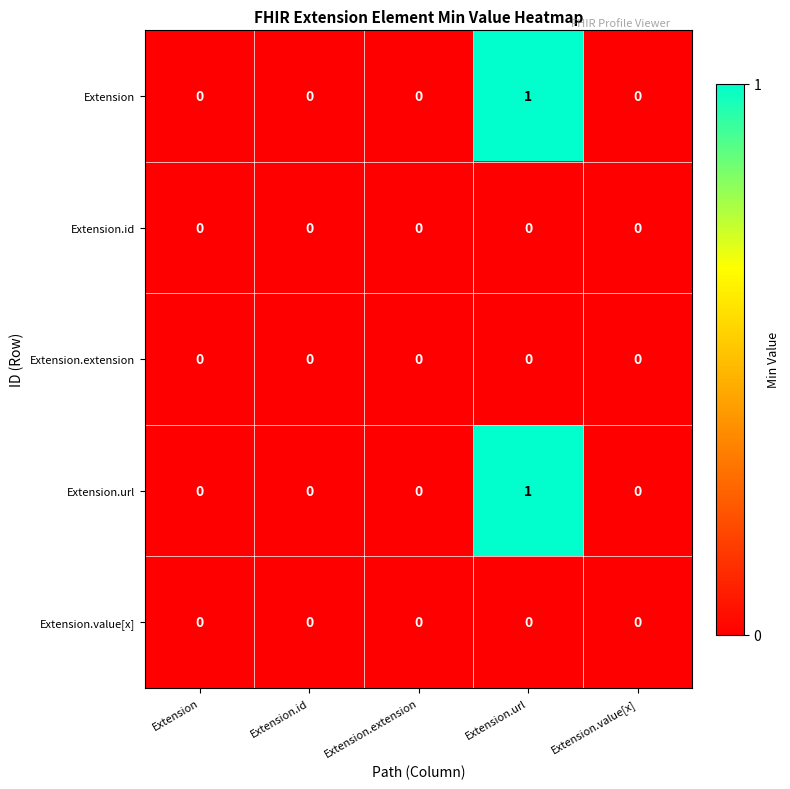

Reading left to right, extract all data points from this chart.

Extension: Extension=0	Extension.id=0	Extension.extension=0	Extension.url=1	Extension.value[x]=0
Extension.id: Extension=0	Extension.id=0	Extension.extension=0	Extension.url=0	Extension.value[x]=0
Extension.extension: Extension=0	Extension.id=0	Extension.extension=0	Extension.url=0	Extension.value[x]=0
Extension.url: Extension=0	Extension.id=0	Extension.extension=0	Extension.url=1	Extension.value[x]=0
Extension.value[x]: Extension=0	Extension.id=0	Extension.extension=0	Extension.url=0	Extension.value[x]=0